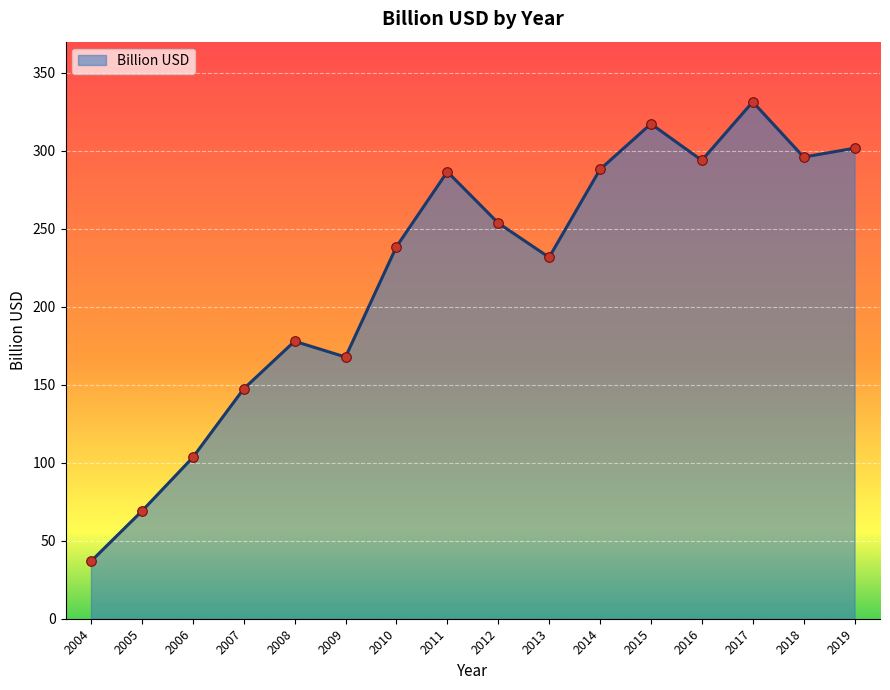

What is the change in value from 2011 to 2019?

+15.1